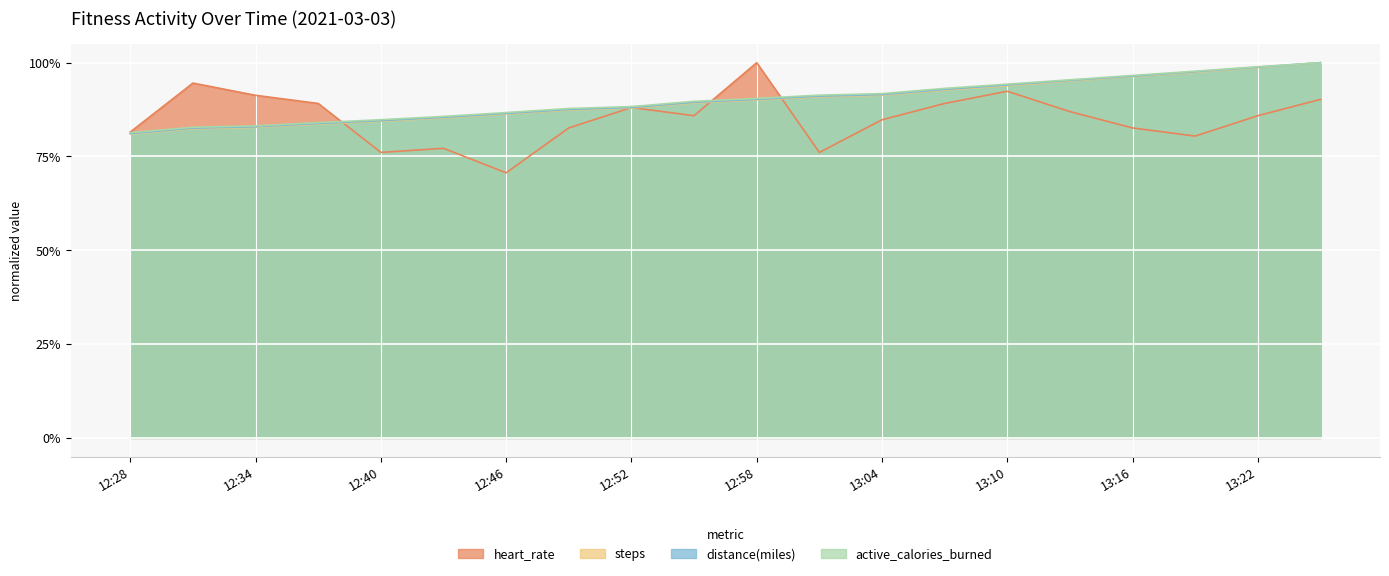

Where does the active_calories_burned series first go above 90?

12:58